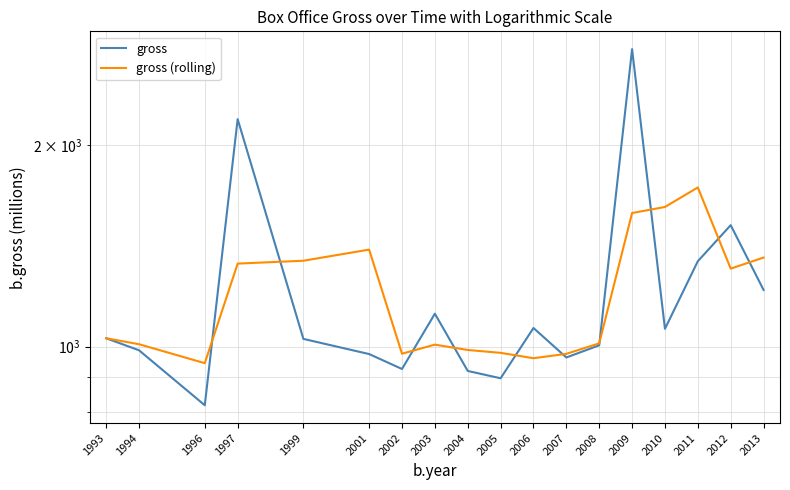

Rank the series by their maximum value, from highest to lowest.

gross, gross (rolling)